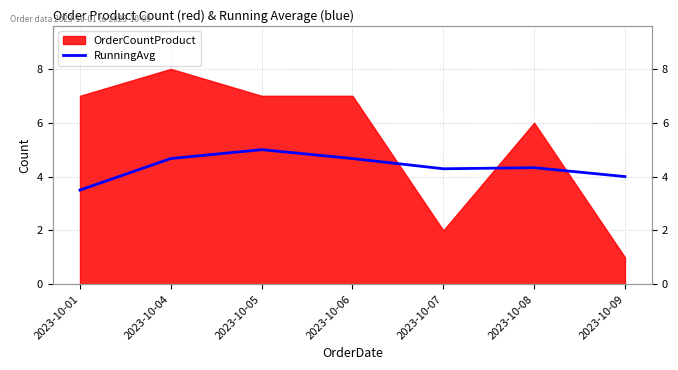

The chart shows a value of 4.7 at 2023-10-06. True or false?

True